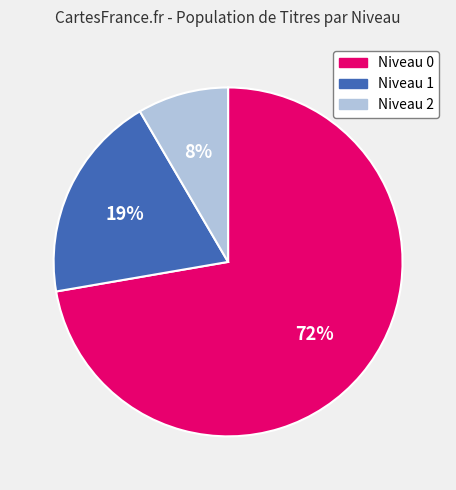

To the nearest percent, what is the average slice percentage?

33%